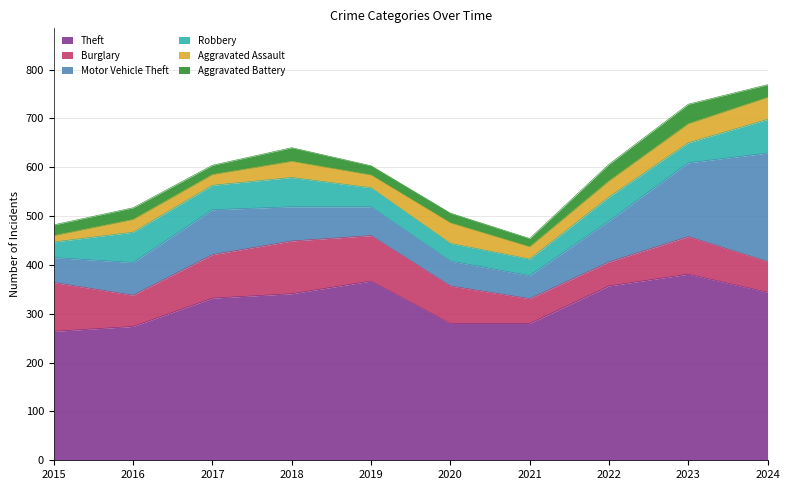

In Motor Vehicle Theft, how many points are lower than both neighbors (excluding endpoints)?

1